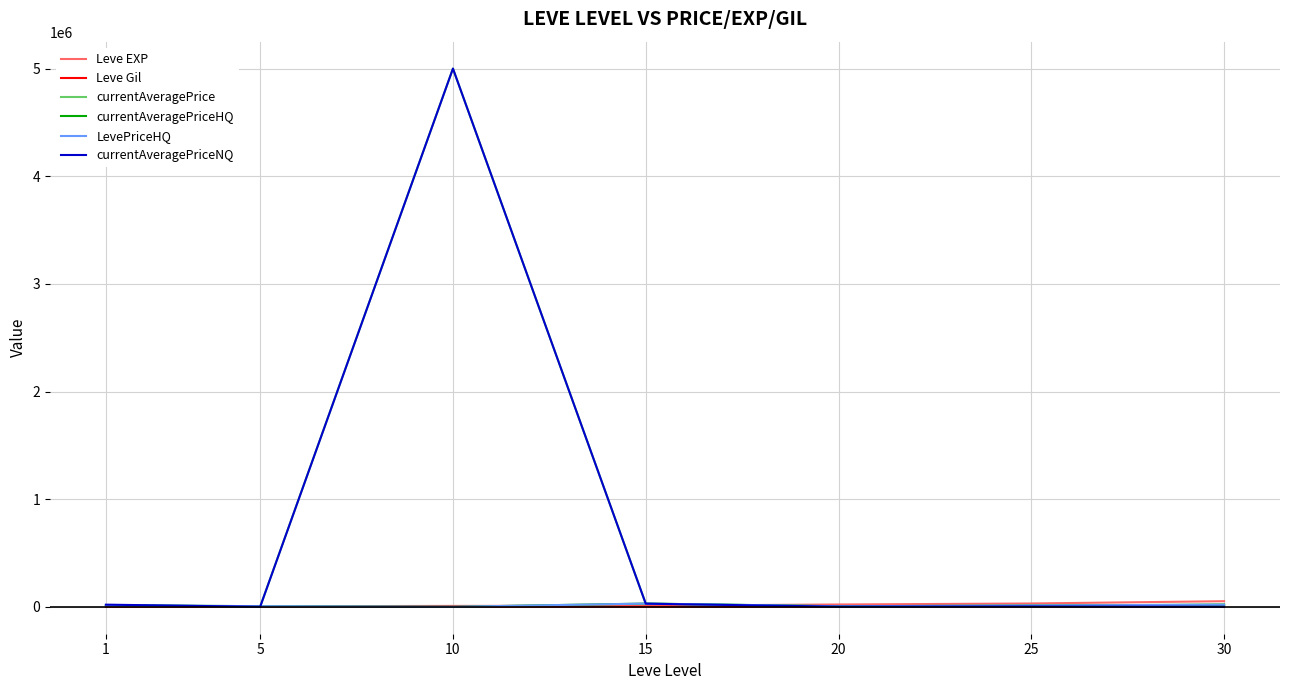

How many lines are shown in the chart?

6